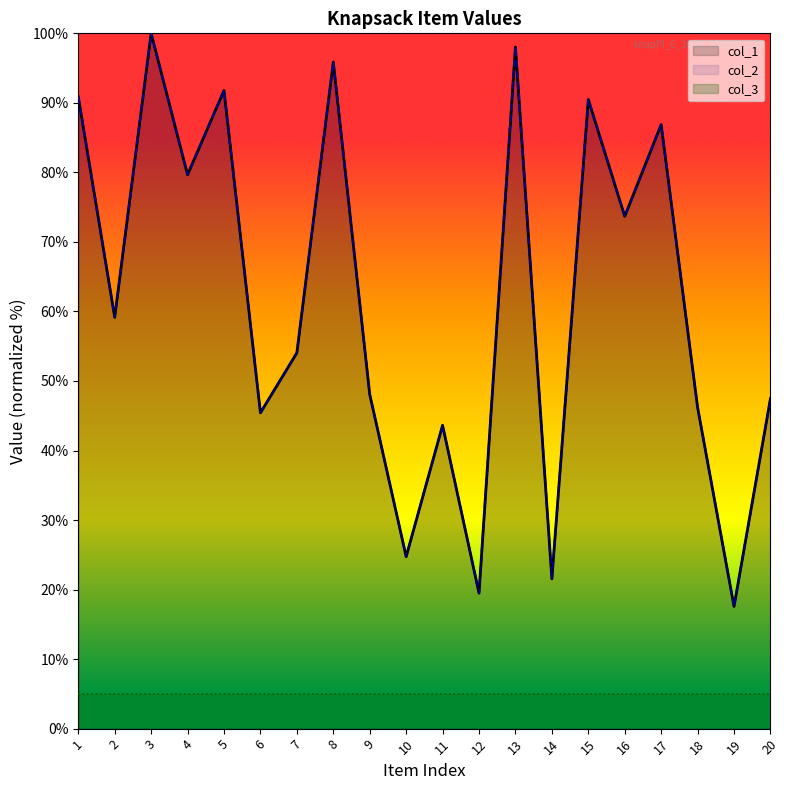

What is the total value across all series at 6?

90.8